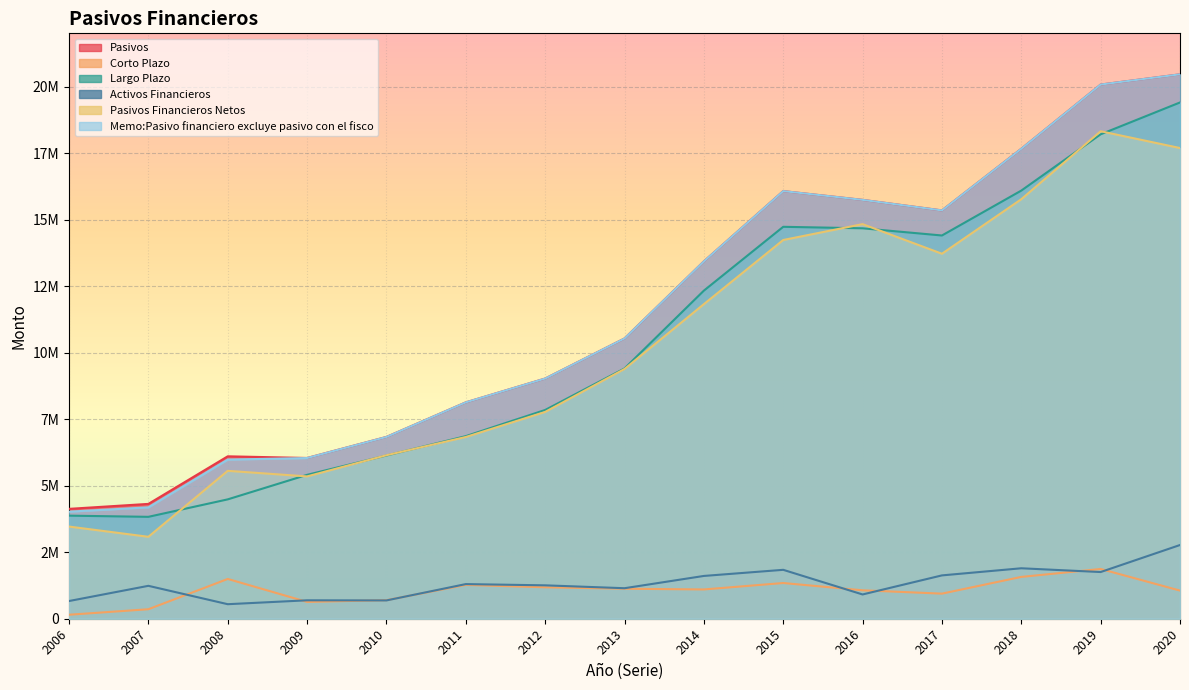

What is the maximum value shown in the chart?

20459627